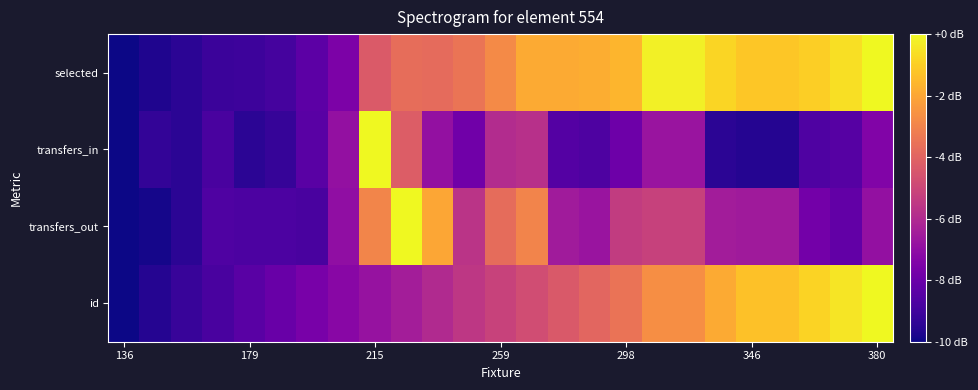

Count the number of categories in the chart.

25